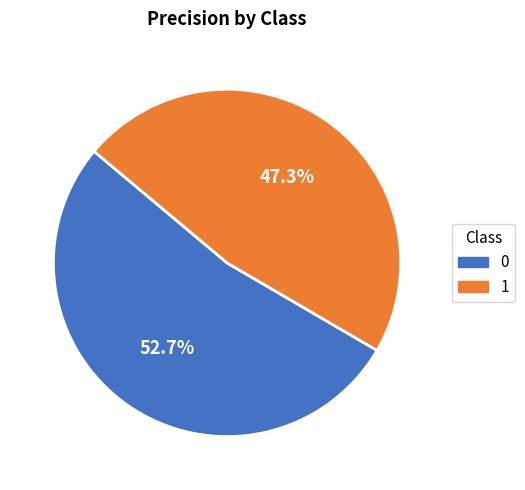

Which category has the smallest portion of the pie?

1